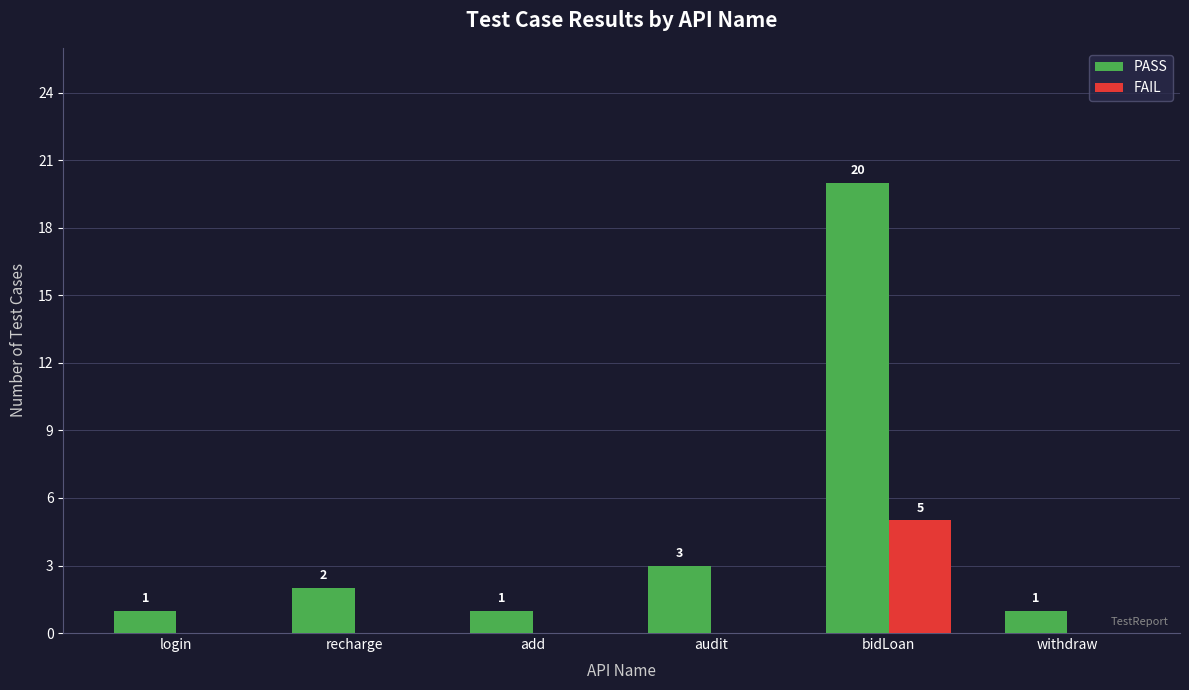

At which label does FAIL reach its peak?

bidLoan